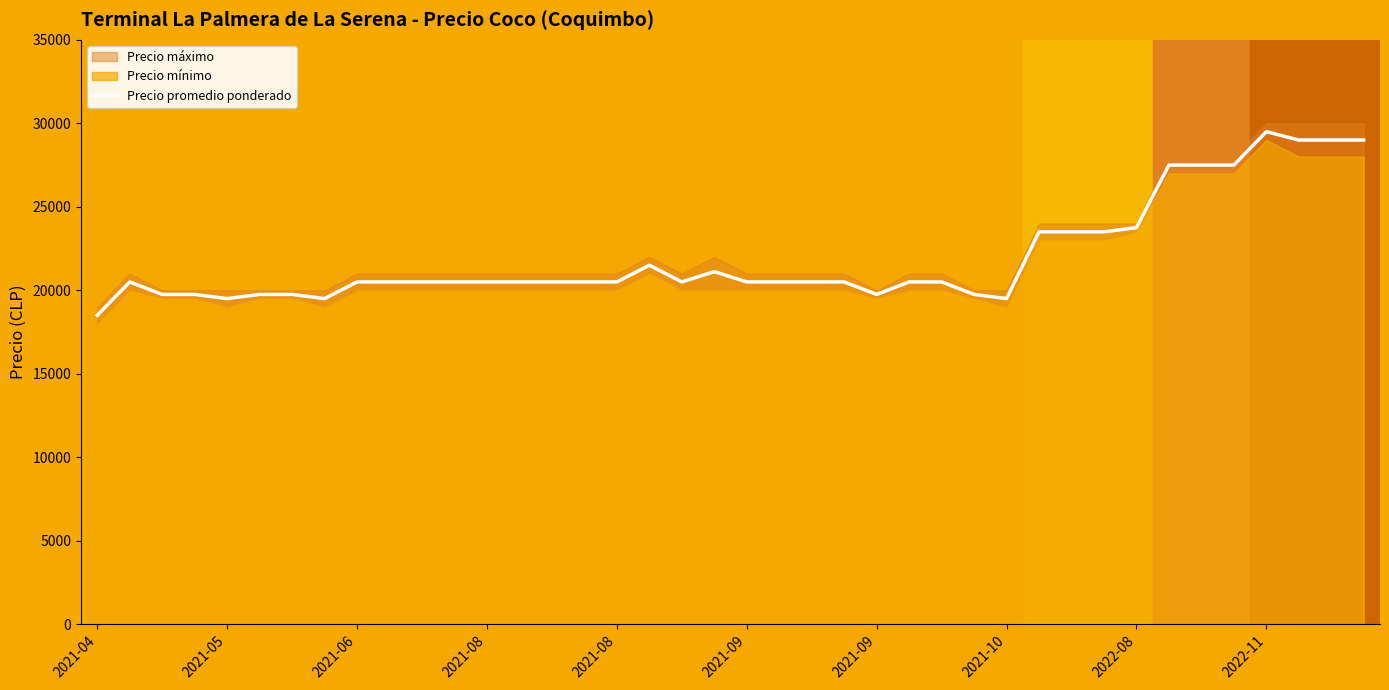

What value does the data have at 11, to the nearest 50?

20500